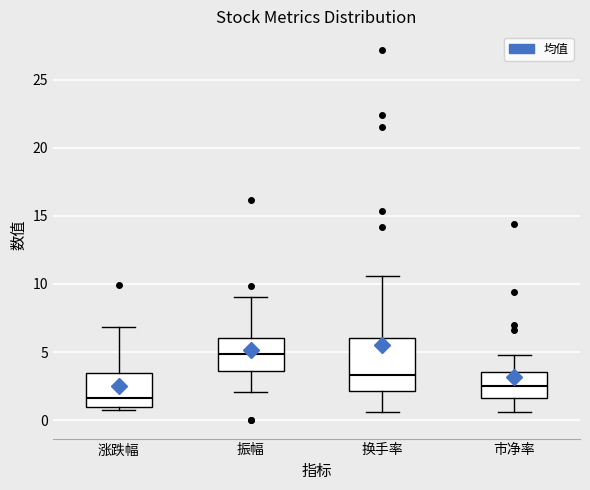

Which box's median line is the lowest?

涨跌幅